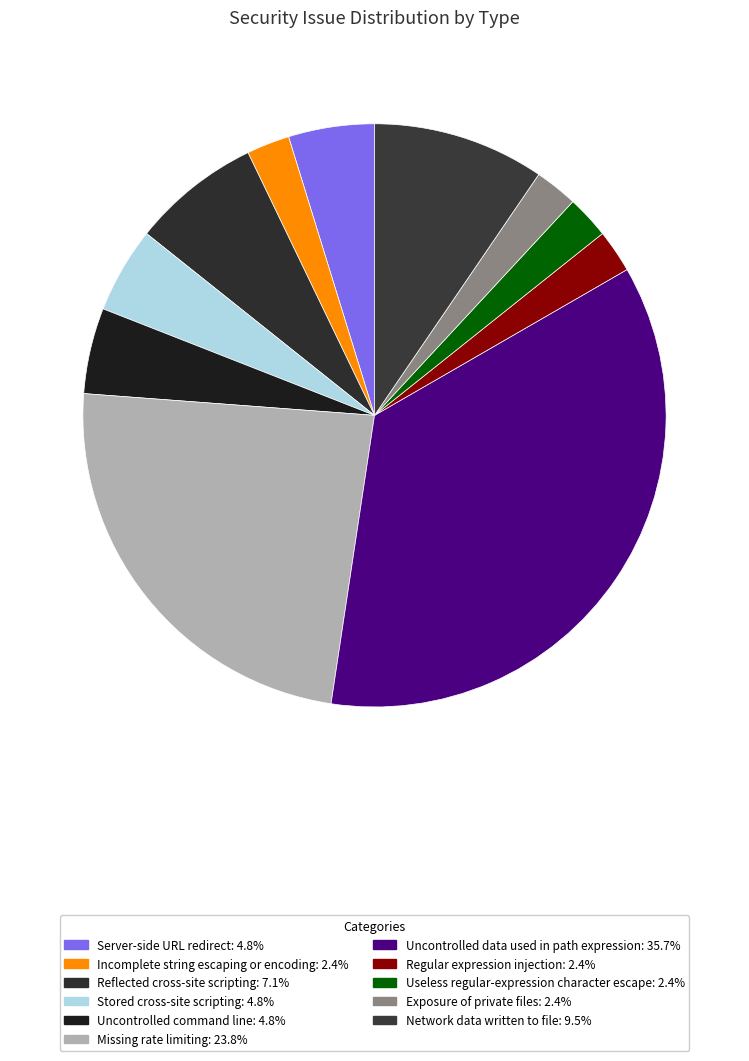

The Regular expression injection slice represents 17% of the pie. True or false?

False